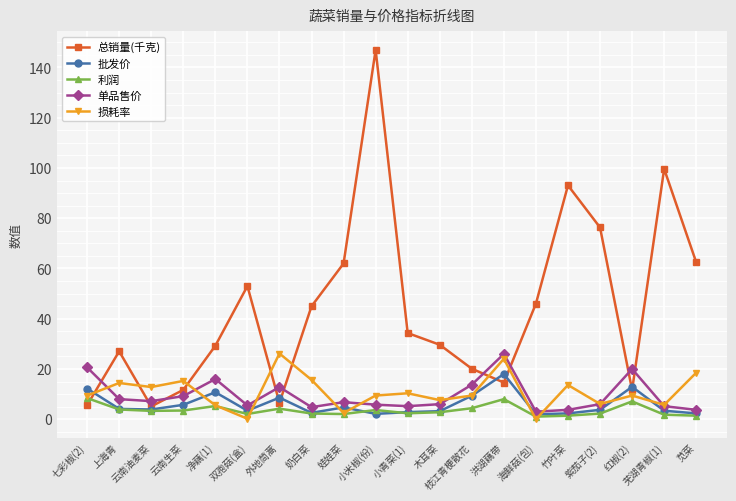

At which category does the chart reach its peak across all series?

小米椒(份)